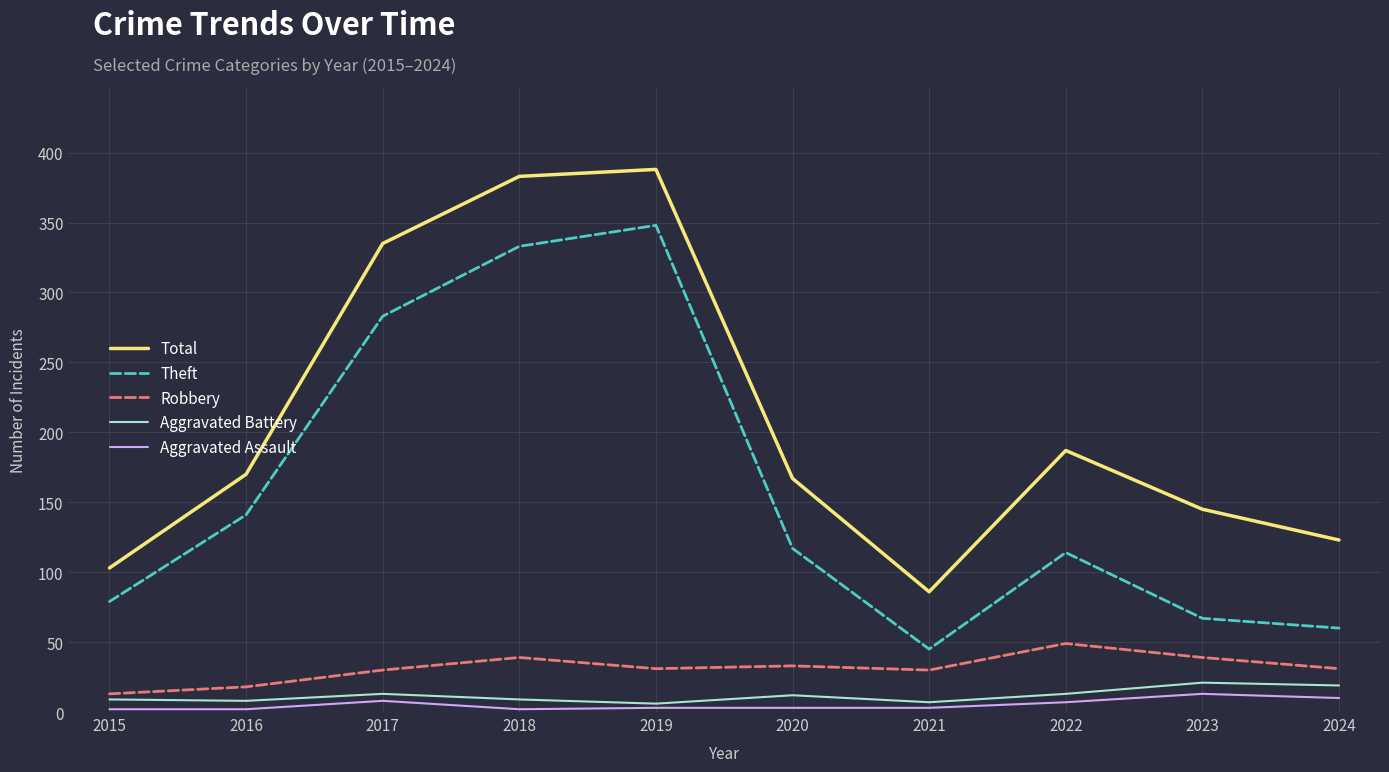

What are all the series names shown in the legend?

Total, Theft, Robbery, Aggravated Battery, Aggravated Assault